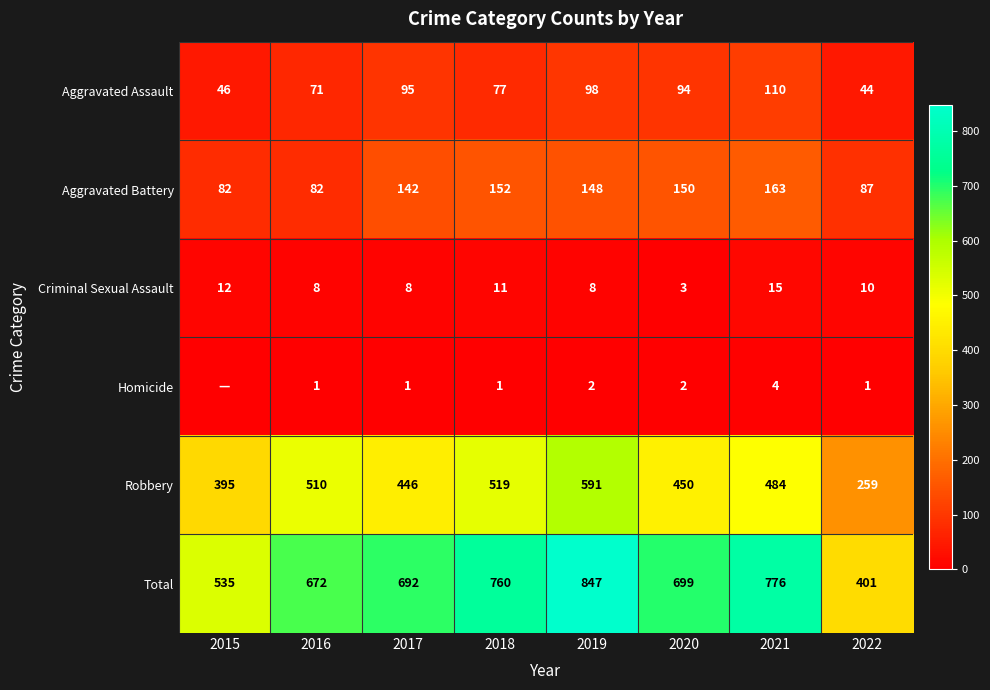

Rank the categories by Robbery value from lowest to highest.

2022, 2015, 2017, 2020, 2021, 2016, 2018, 2019